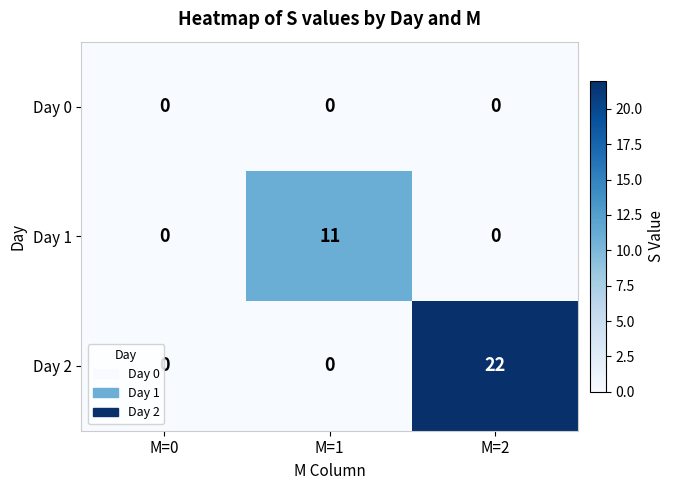

Count the Day 1 values in the range 0 to 11.

3